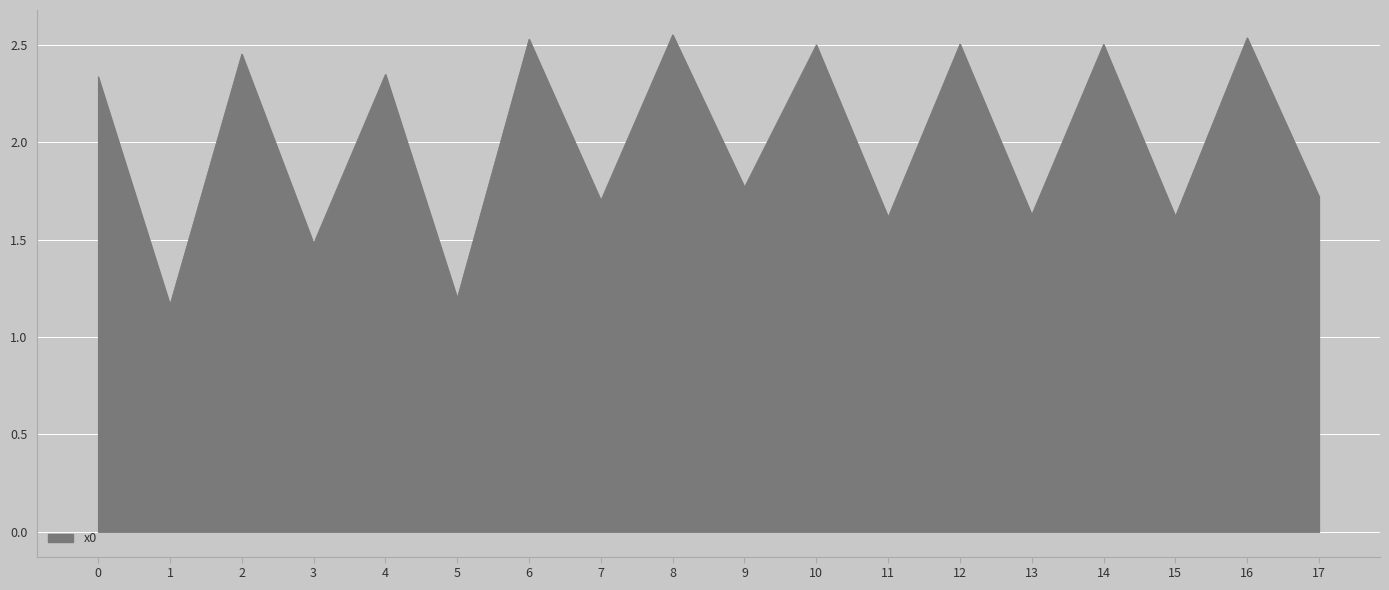

At which label is the value closest to 1?

1